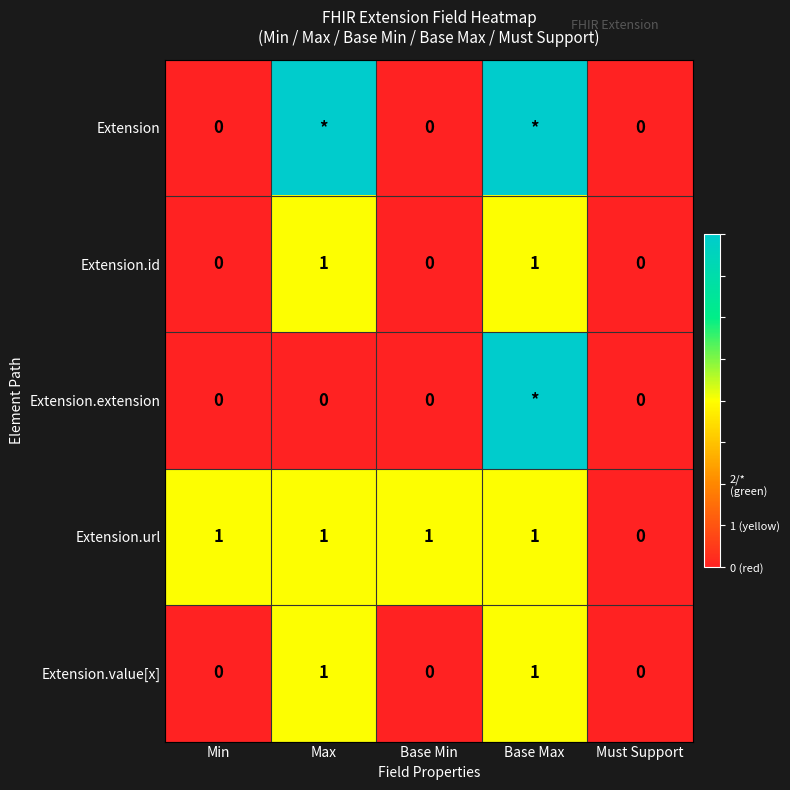

Which category has the lowest value in the Extension.url series?

Must Support